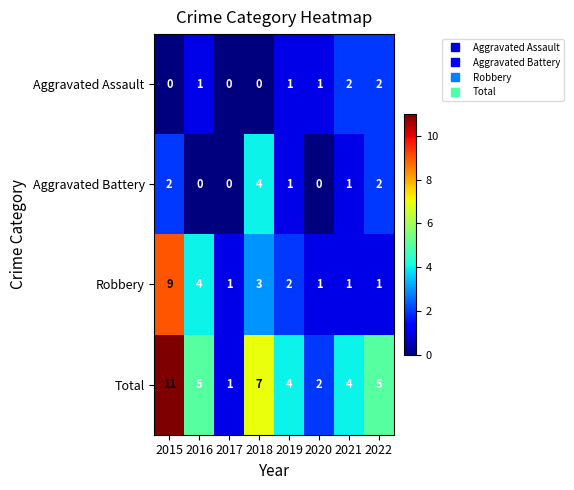

Which series has the largest total across all categories?

Total